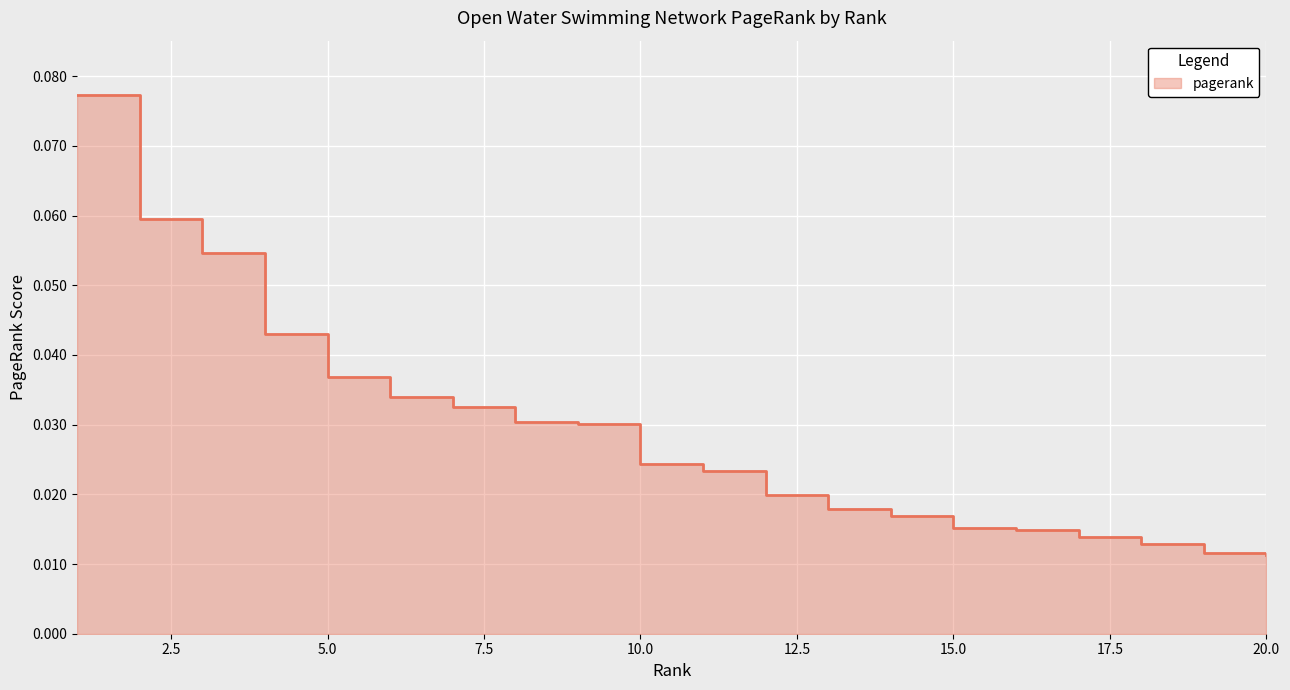

List the labels in order of value, largest first.

1, 2, 3, 4, 5, 6, 7, 8, 9, 10, 11, 12, 13, 14, 15, 16, 17, 18, 19, 20